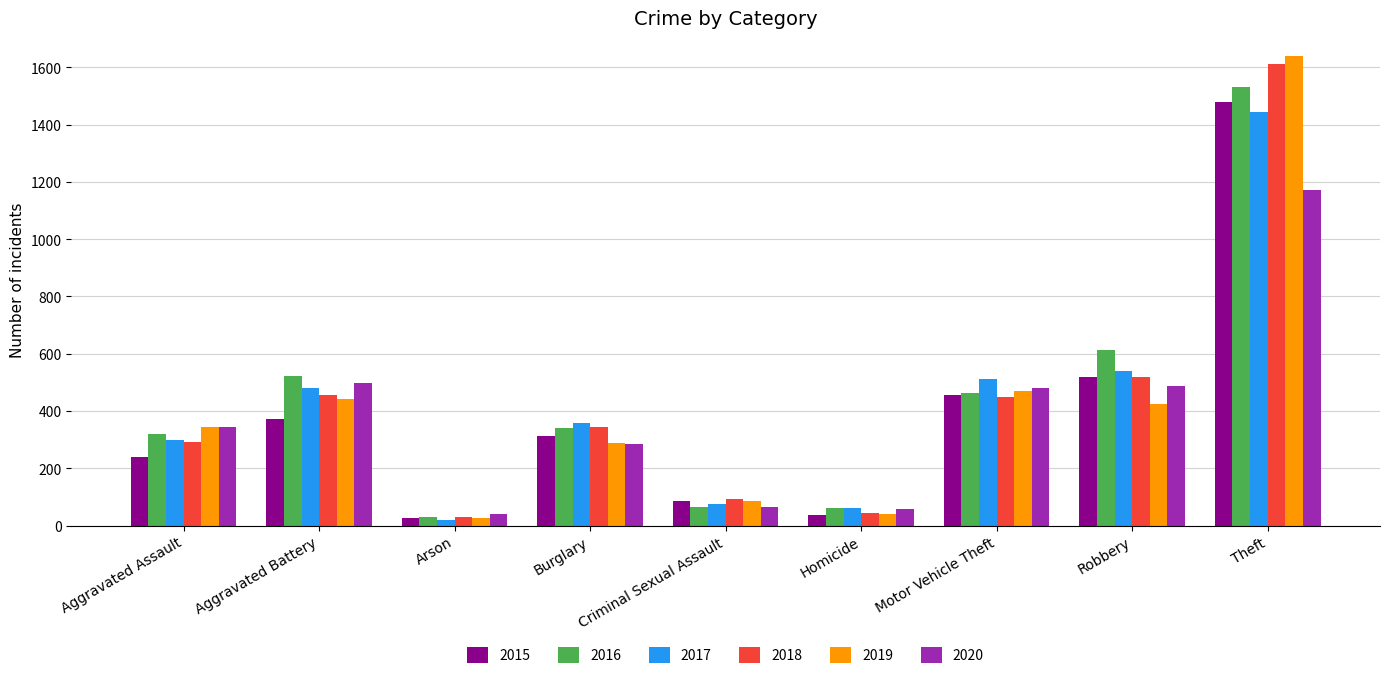

What is the maximum value for 2017?

1444